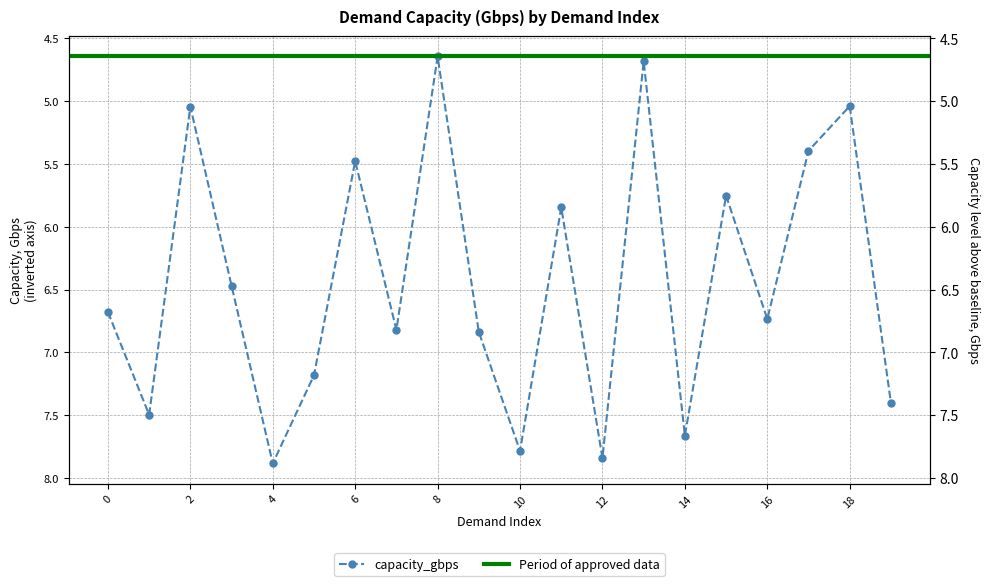

Where is the data nearest to the value 6?

11